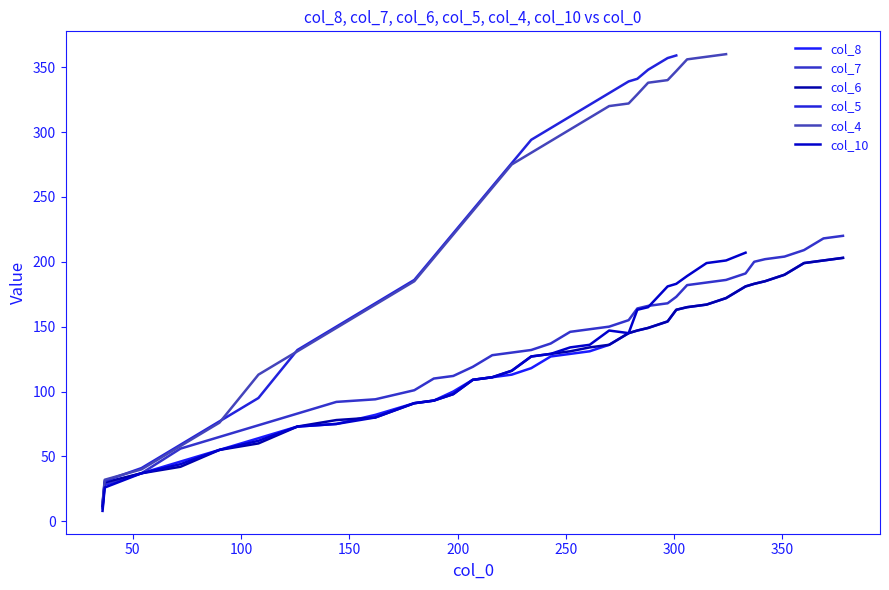

What is the lowest value of the col_6 series?

12